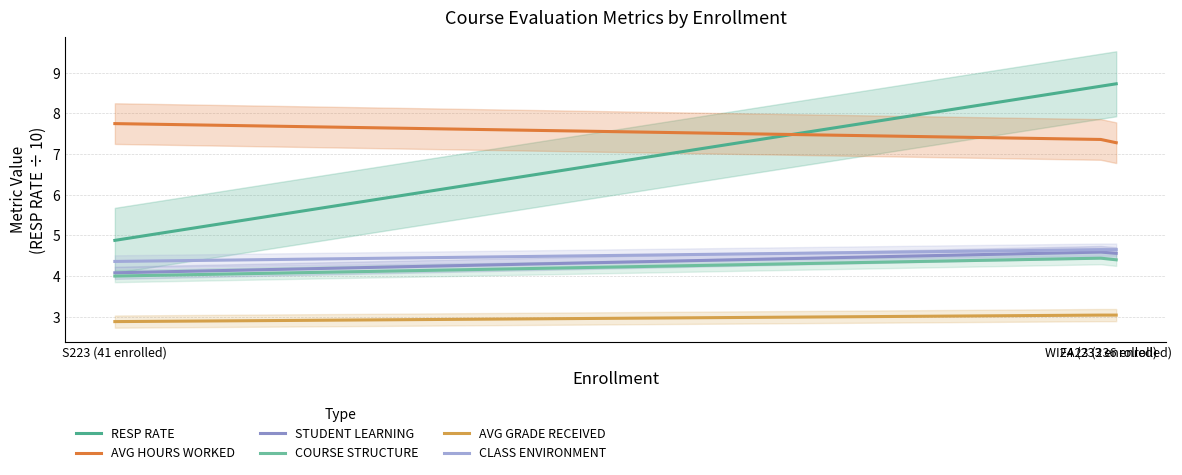

Is it true that RESP RATE equals 8.7 at WI24 (233 enrolled)?

True